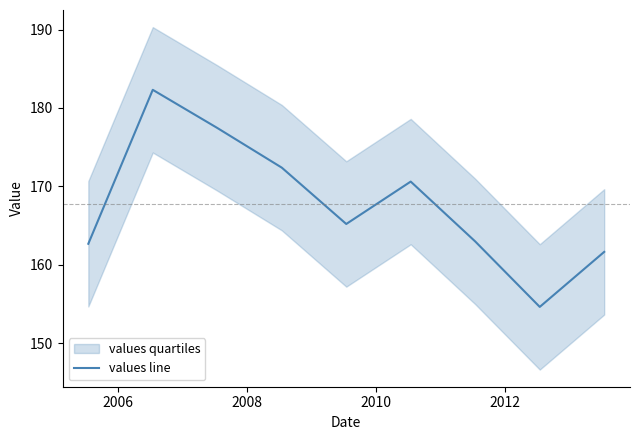

True or false: the data has more than 1 interior local peaks.

True